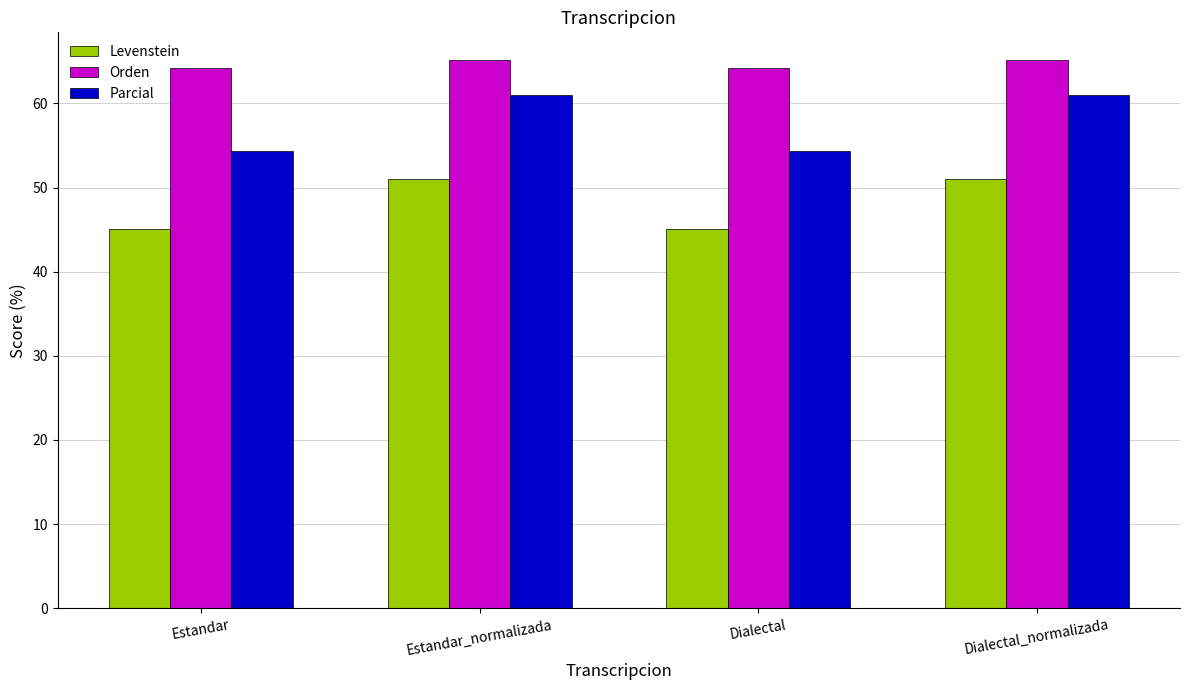

At which label does Parcial first exceed 60?

Estandar_normalizada